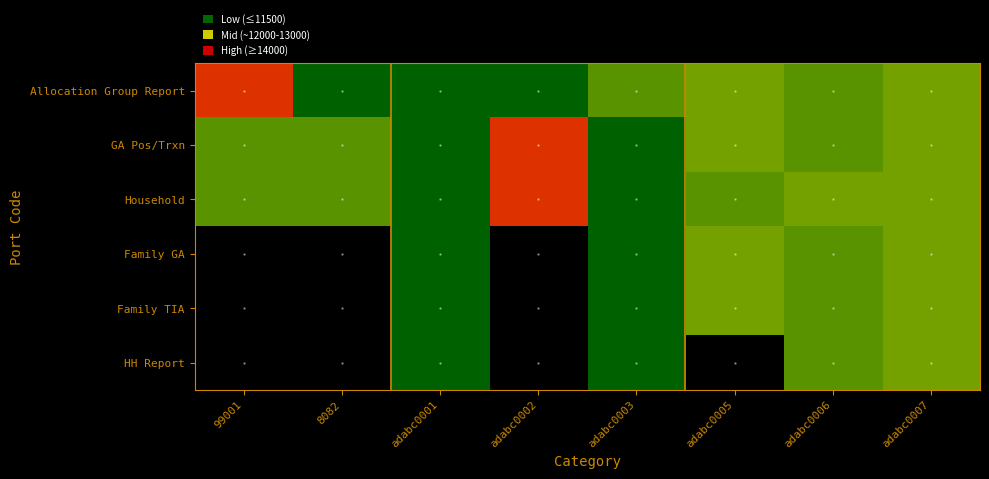

At 99001, list the series in order from smallest to largest.

GA Pos/Trxn, Household, Family GA, Family TIA, HH Report, Allocation Group Report